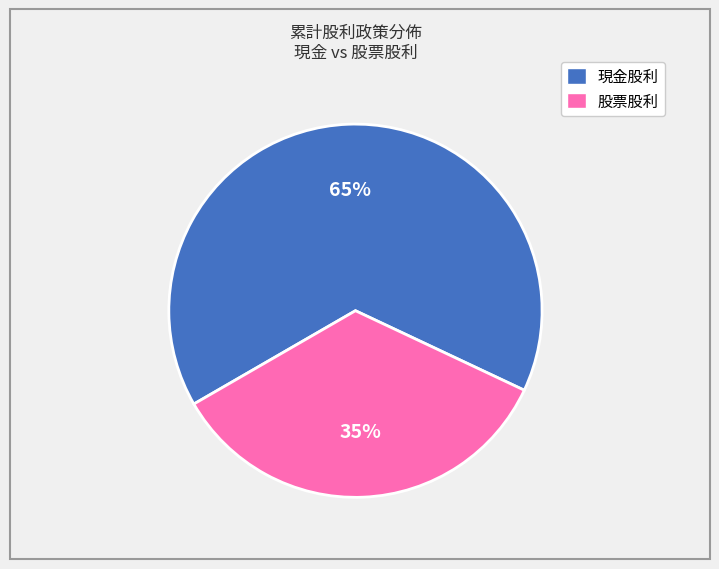

How many segments does this pie chart have?

2